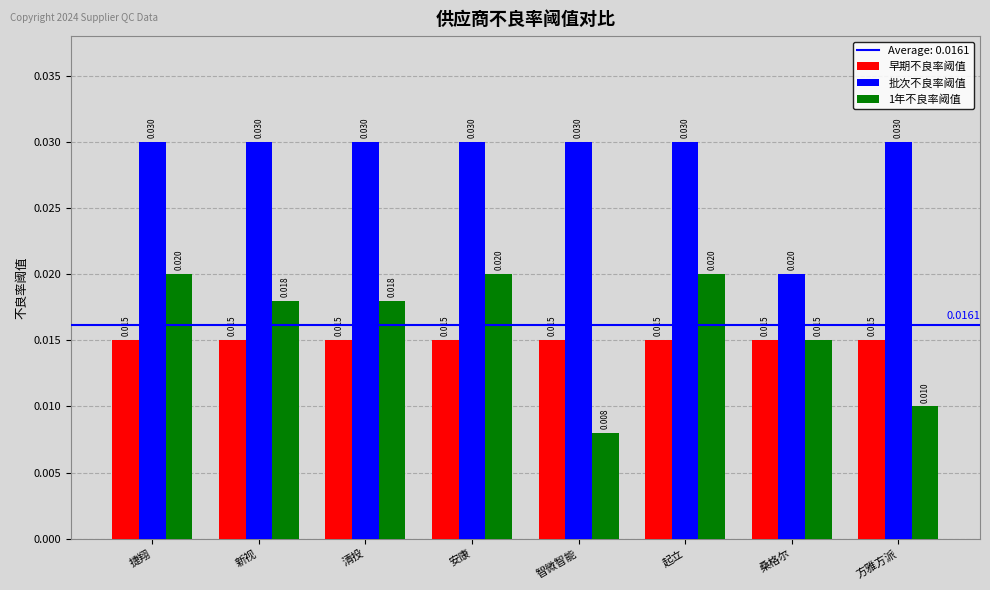

Where is 1年不良率阈值 nearest to the value 0?

智微智能